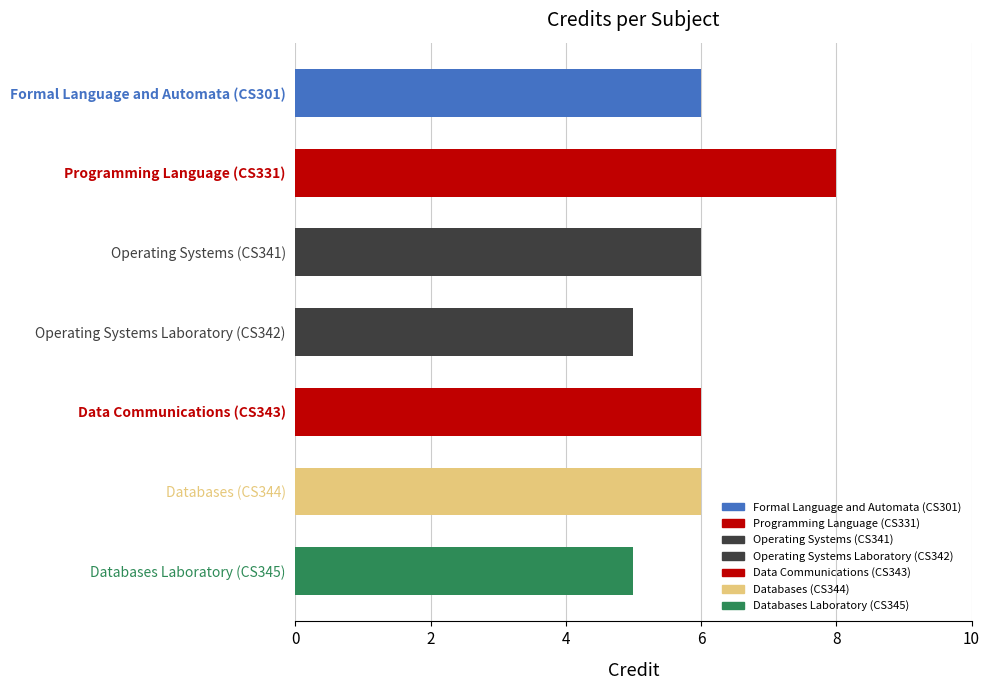

Reading top to bottom, what are all the values shown in this chart?

Formal Language and Automata (CS301)=6	Programming Language (CS331)=8	Operating Systems (CS341)=6	Operating Systems Laboratory (CS342)=5	Data Communications (CS343)=6	Databases (CS344)=6	Databases Laboratory (CS345)=5